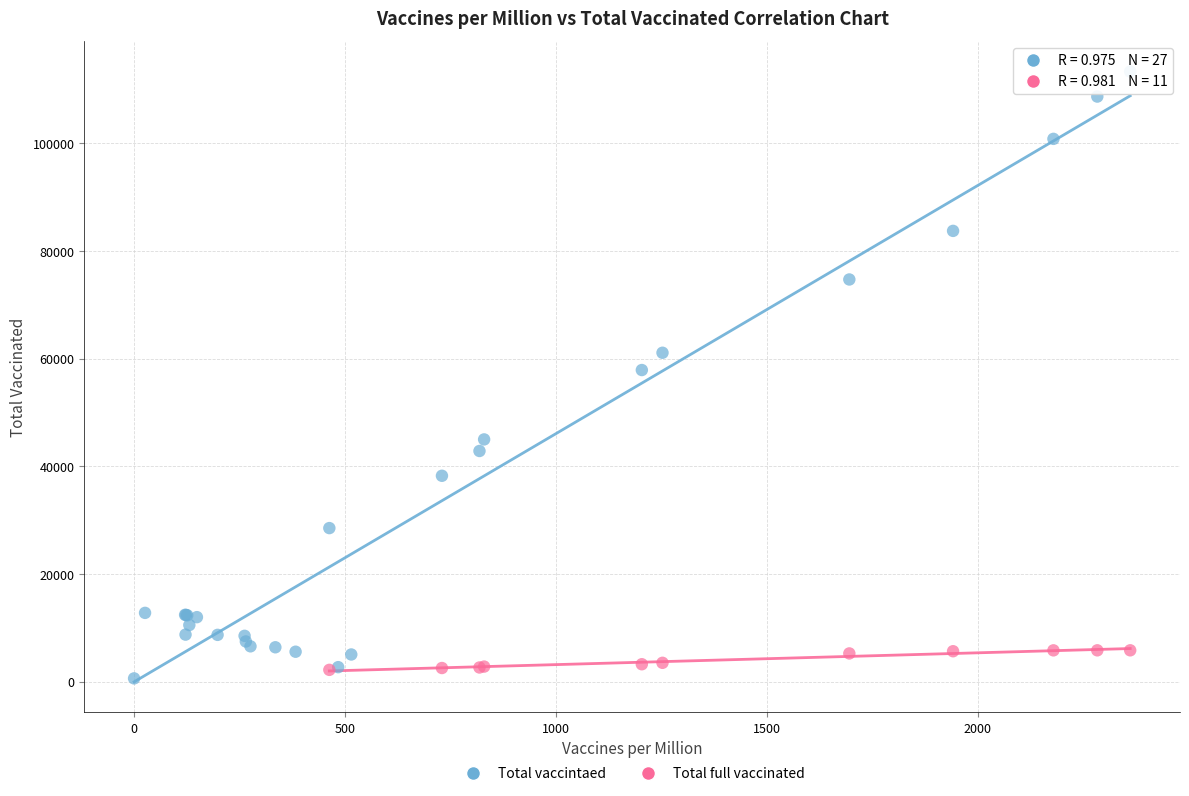

Which series contains the highest Y value?

Total vaccintaed